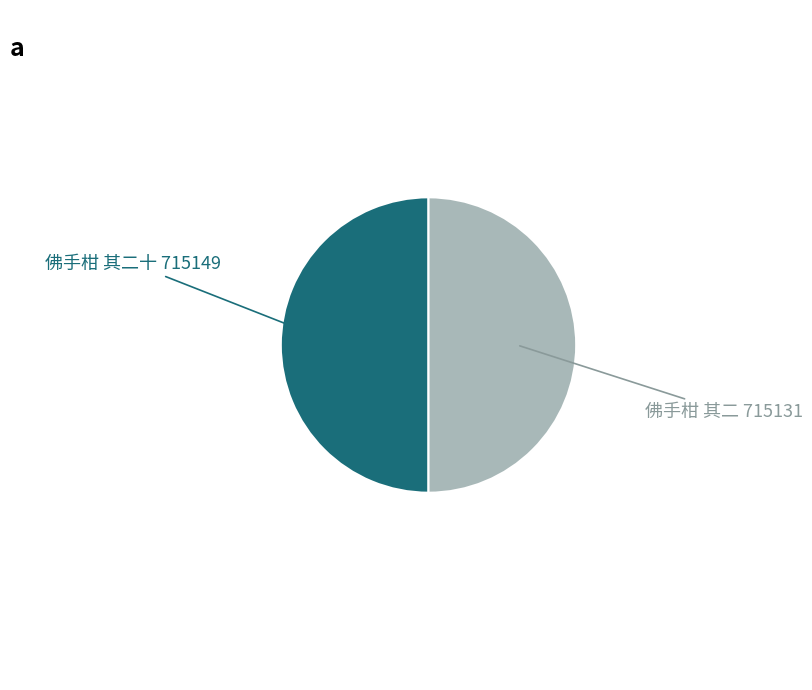

Rank the categories by value from highest to lowest.

佛手柑 其二十, 佛手柑 其二